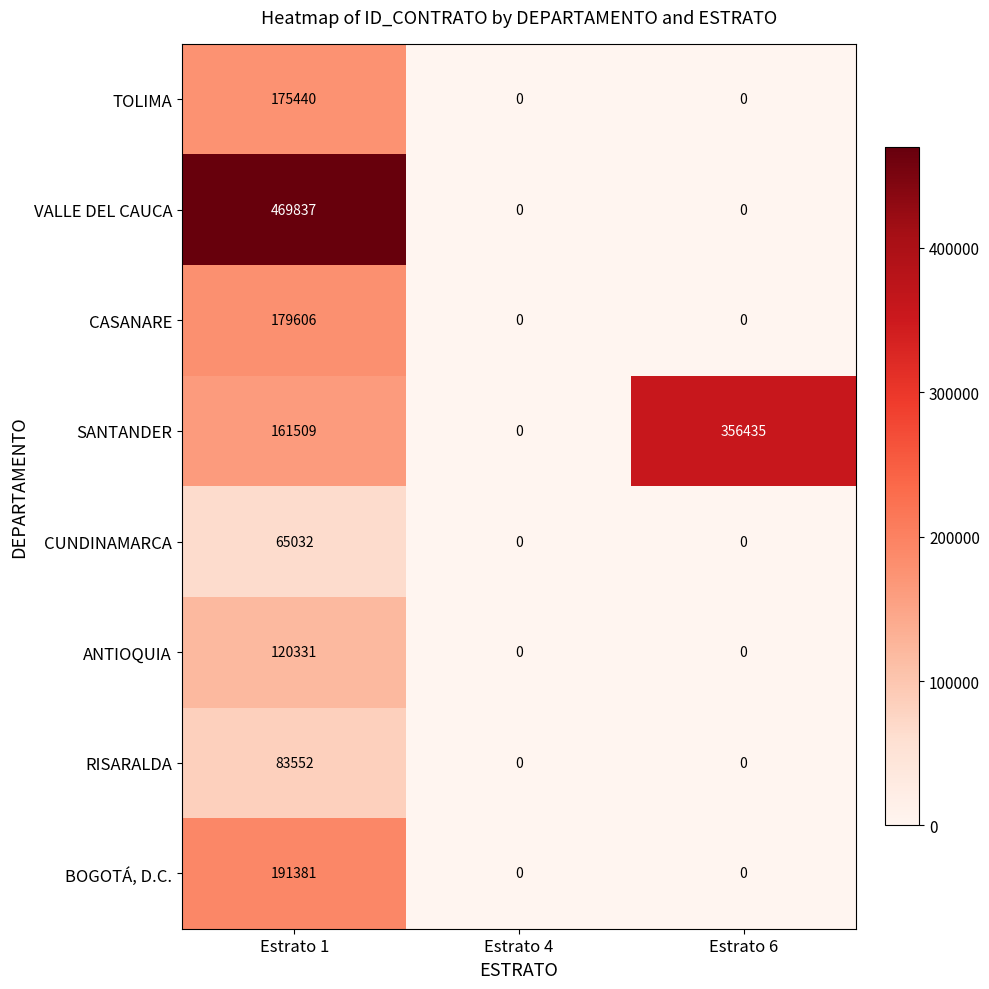

Which series changed the most between Estrato 4 and Estrato 6?

SANTANDER